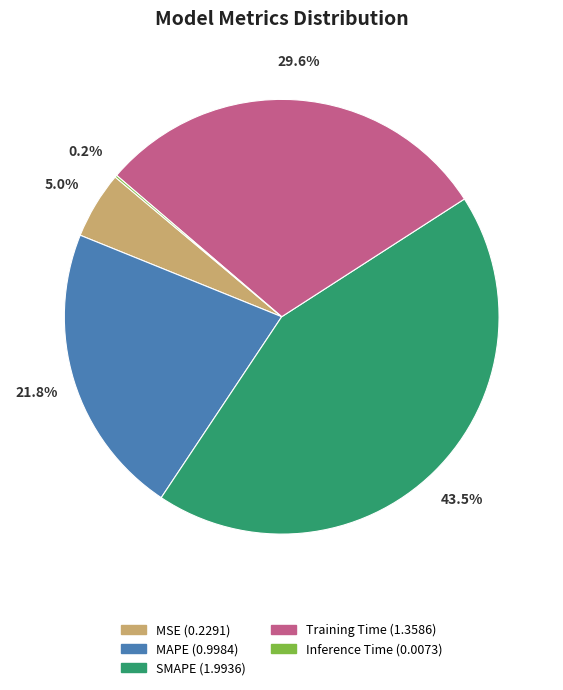

The Training Time slice represents 30% of the pie. True or false?

True